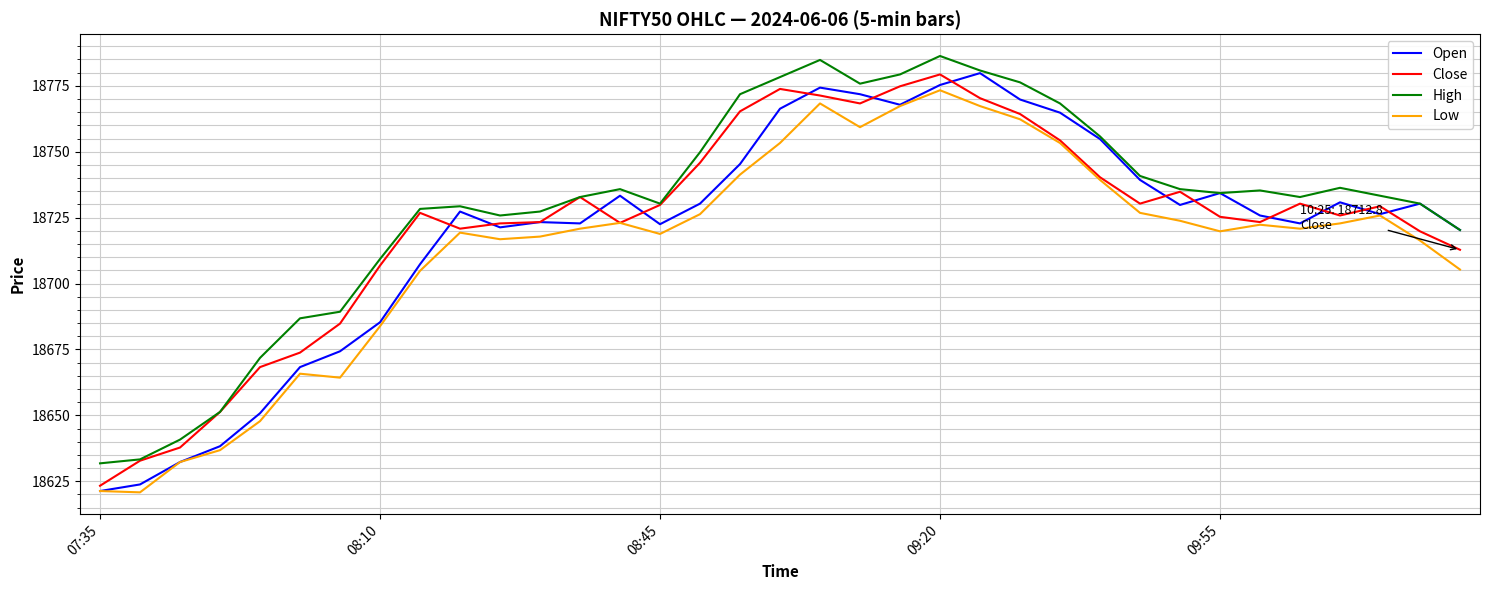

What is the minimum value for Low?

18620.8